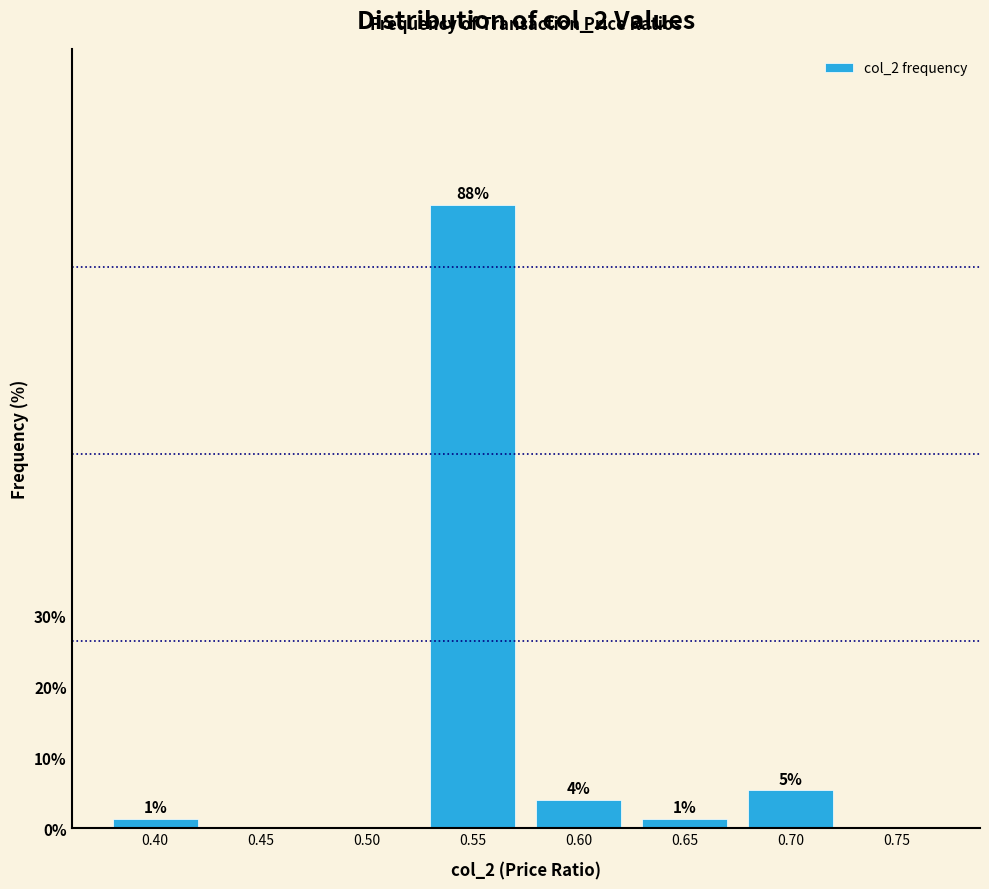

Are the bars horizontal?

No